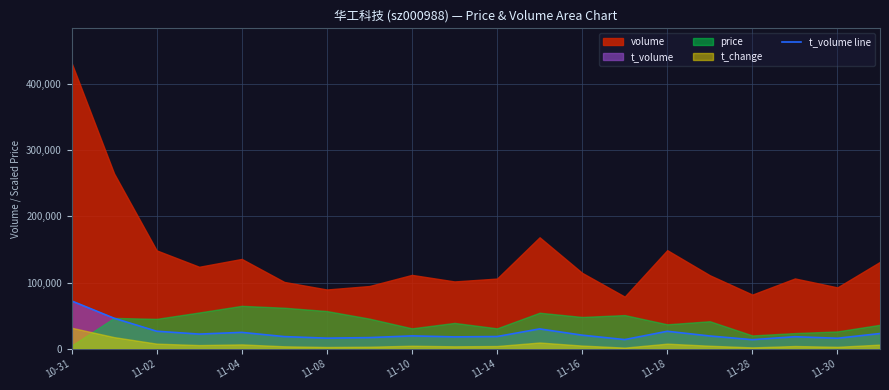

Which category has the highest value in the t_volume line series?

10-31